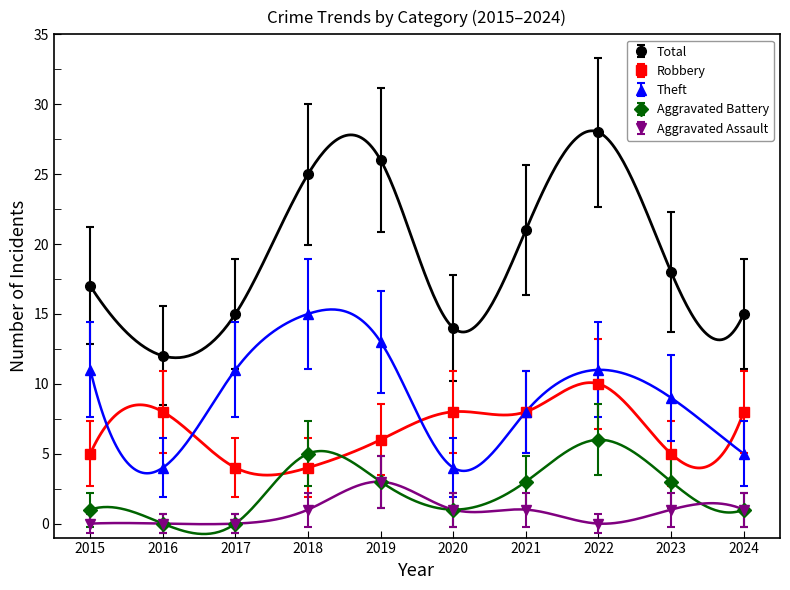

What is the value of the Aggravated Battery point at the 5th from the left?

3